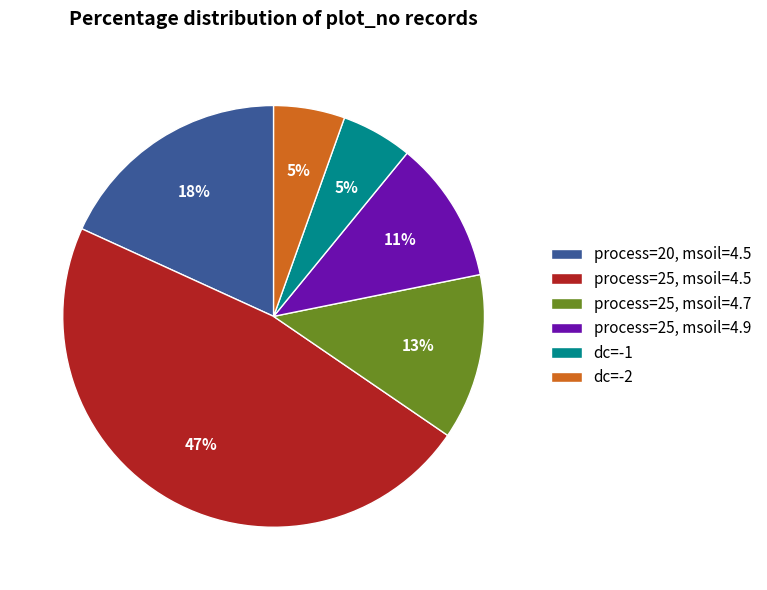

To the nearest percent, what percentage of the pie is process=25, msoil=4.7?

13%